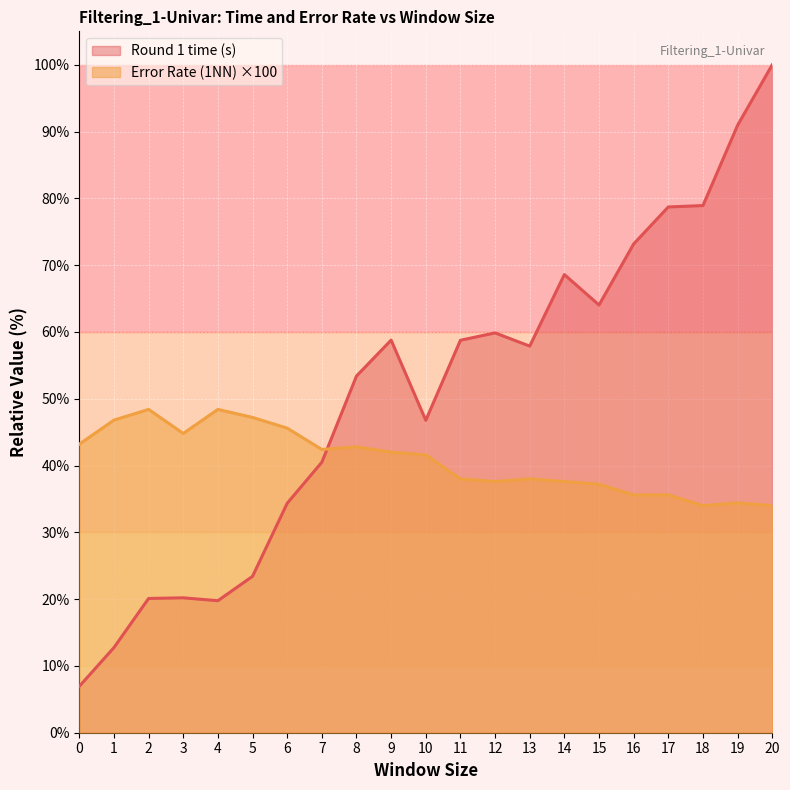

How many data points in Error Rate (1NN) are less than 41?

10